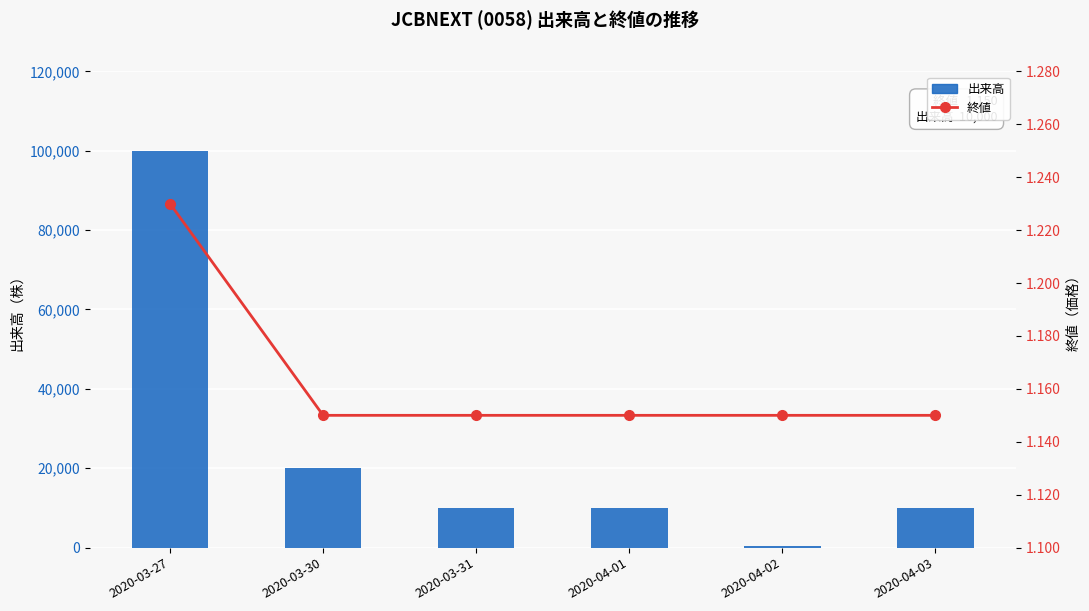

List the series in order of their peak value, lowest first.

終値, 出来高